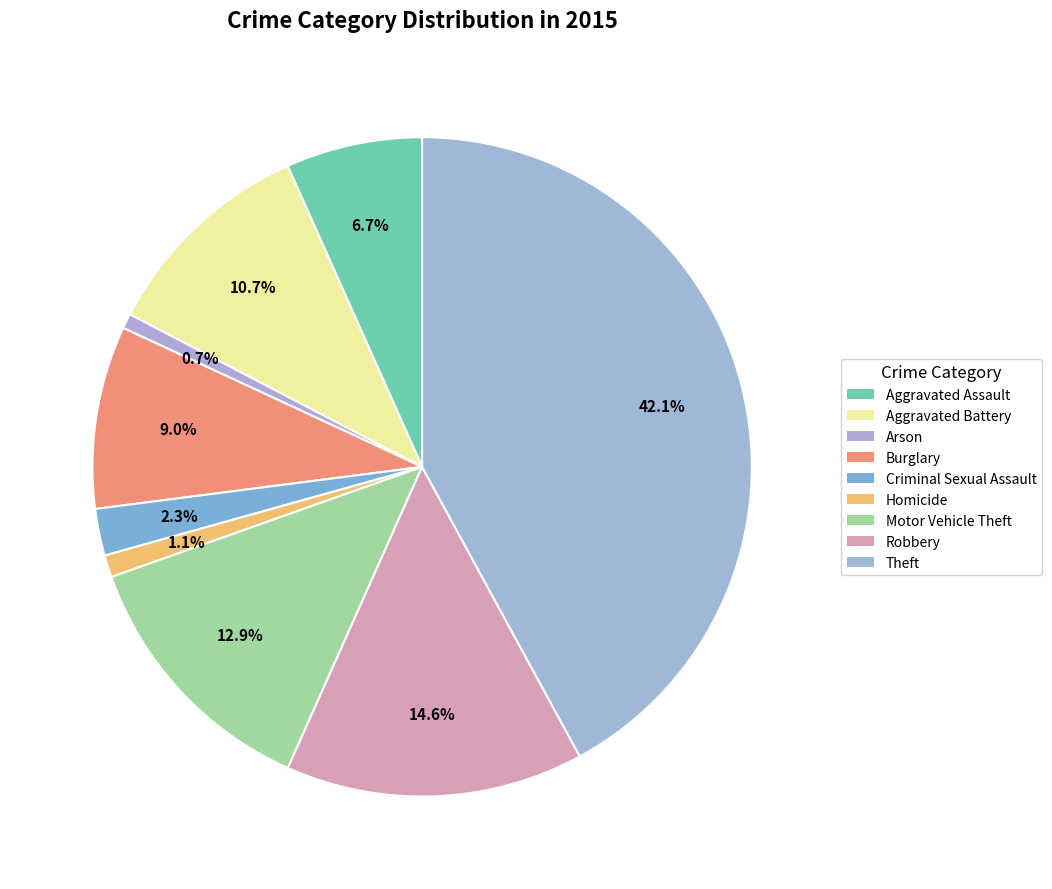

Is the sum of Aggravated Battery and Arson greater than half?

No